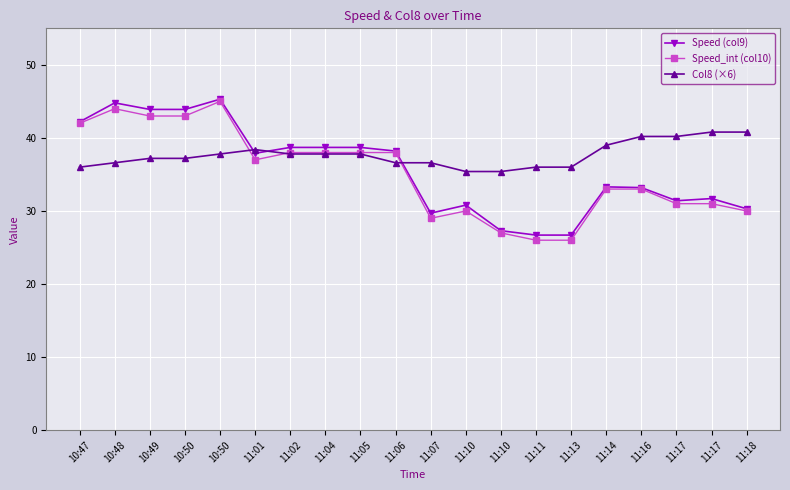

How many lines are shown in the chart?

3